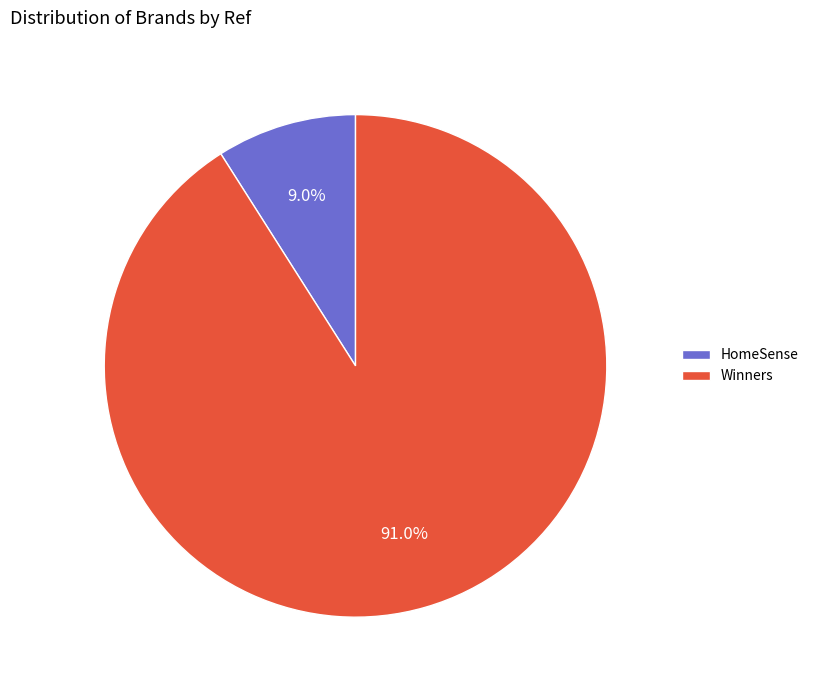

Which slice is the largest?

Winners